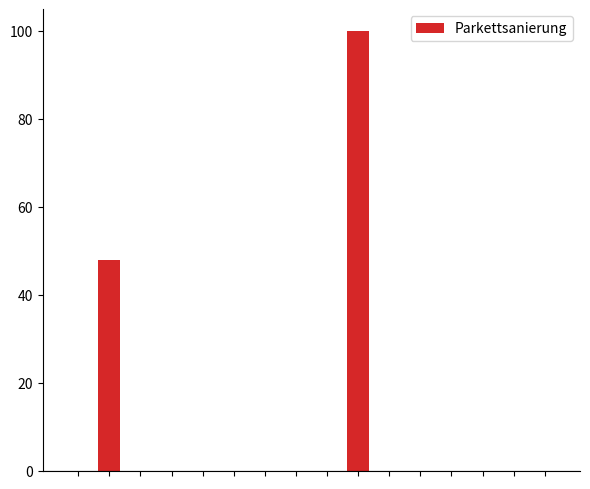

Count the number of data series in this chart.

1